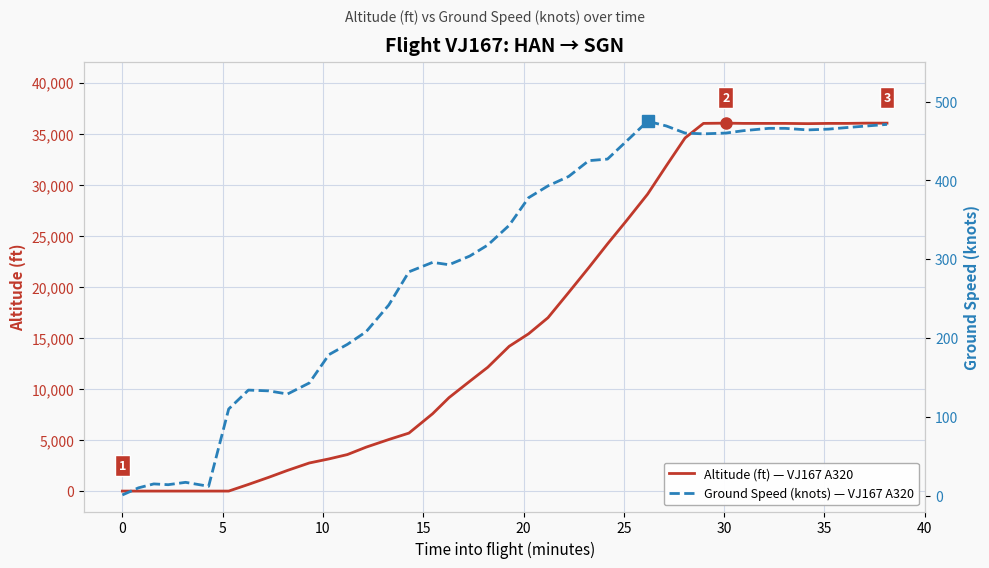

The ground_speed series shows 827 at 33. True or false?

False